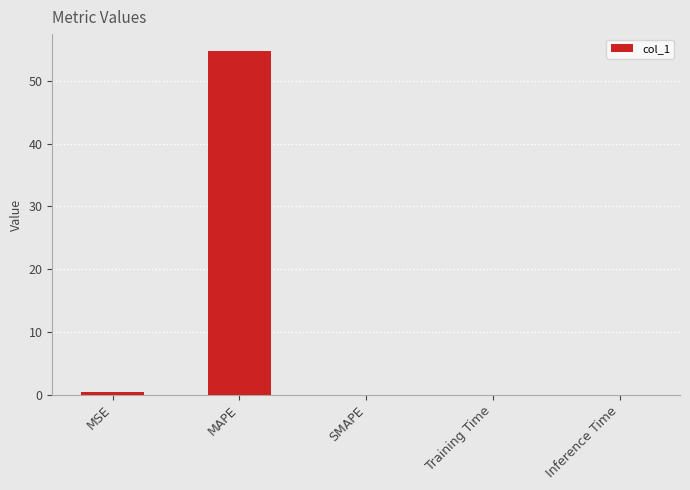

At which category does the chart reach its peak across all series?

MAPE